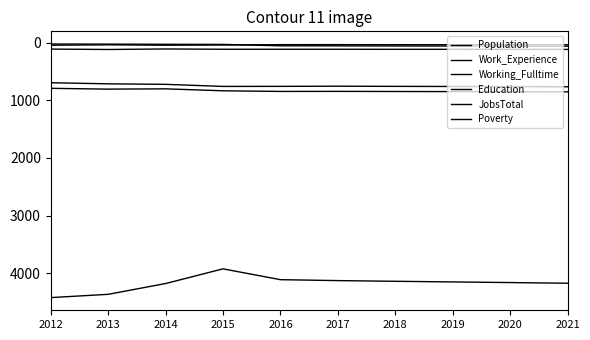

What is the difference between the second highest and second lowest values in the Poverty series?

10